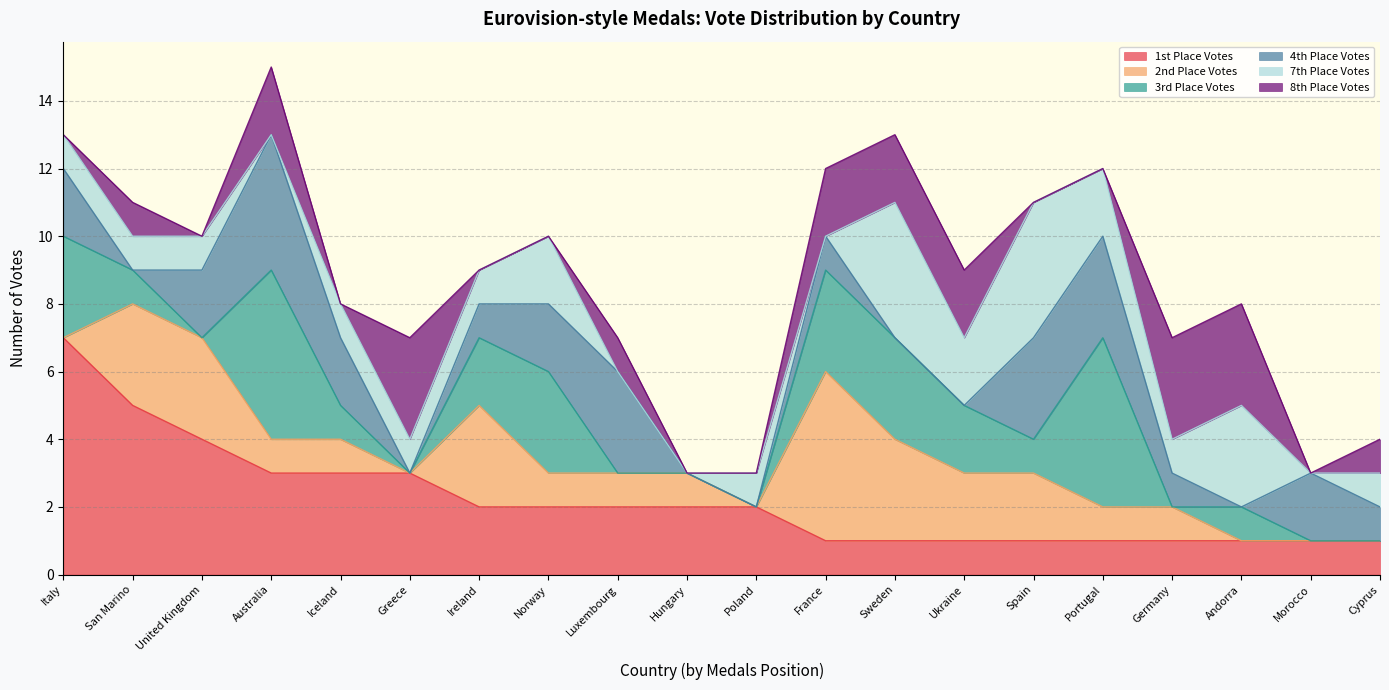

What is the spread (max minus min) of values at Luxembourg?

3